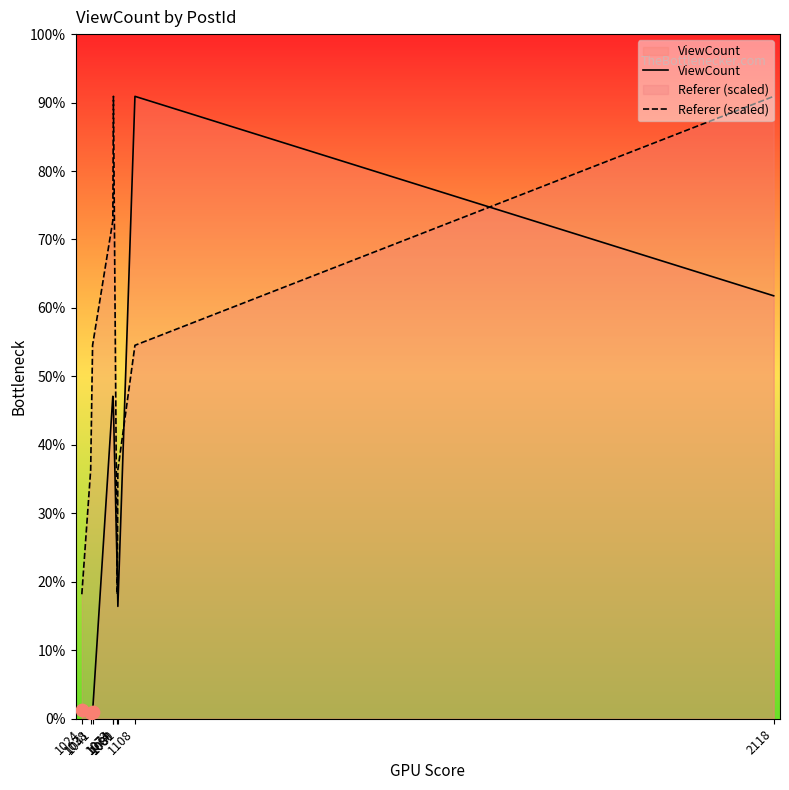

Which series contains the lowest Y value?

ViewCount